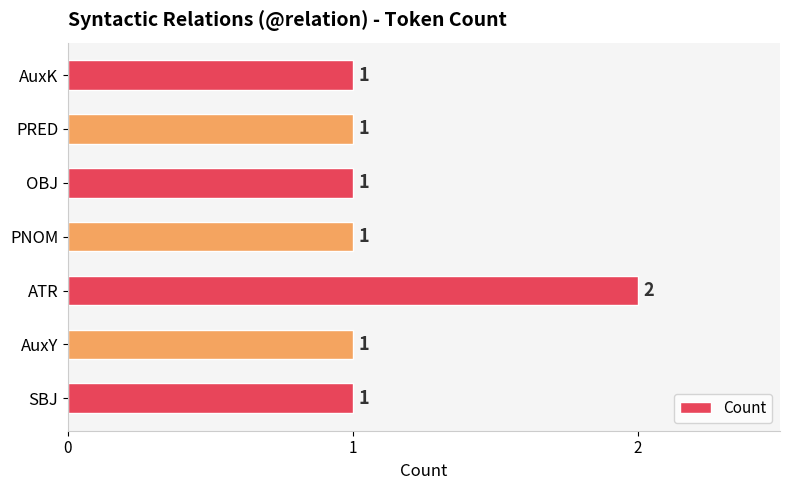

True or false: the data shows 2 at PNOM.

False